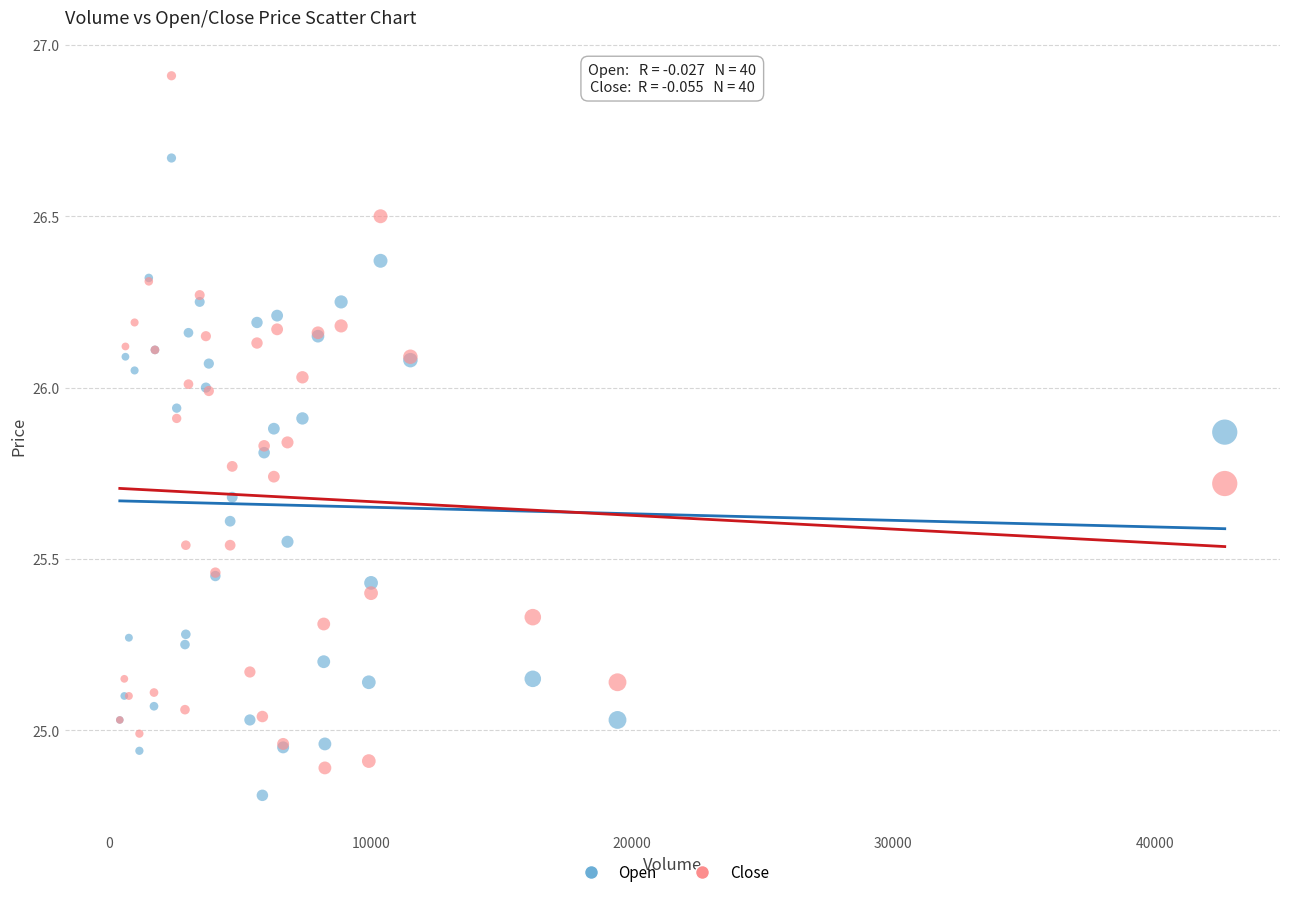

What are all the series names shown in the legend?

Open, Close